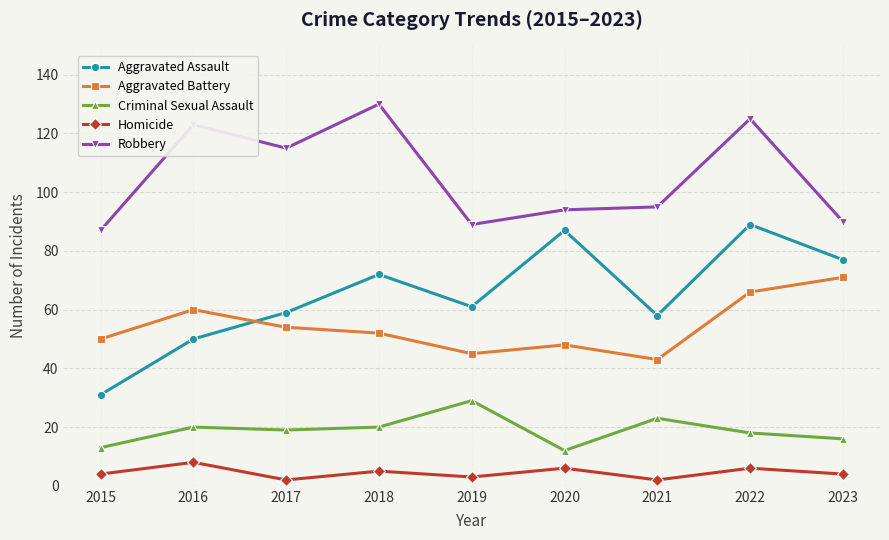

How many Homicide values are between 3 and 6?

6